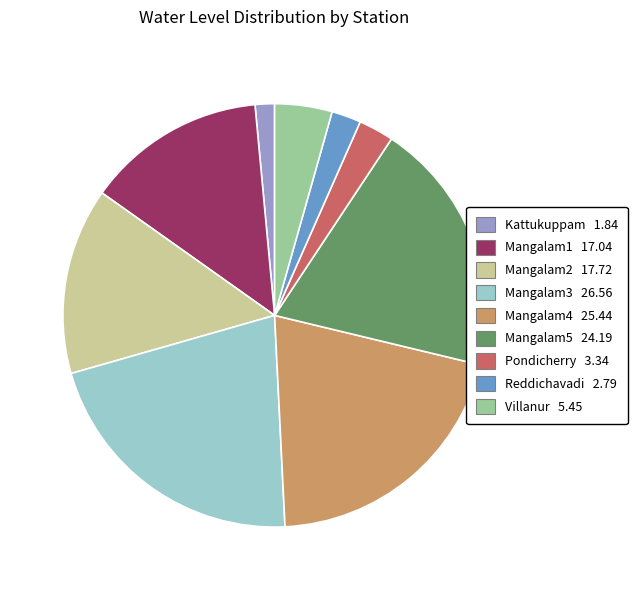

Is Mangalam3 the majority of the pie?

No